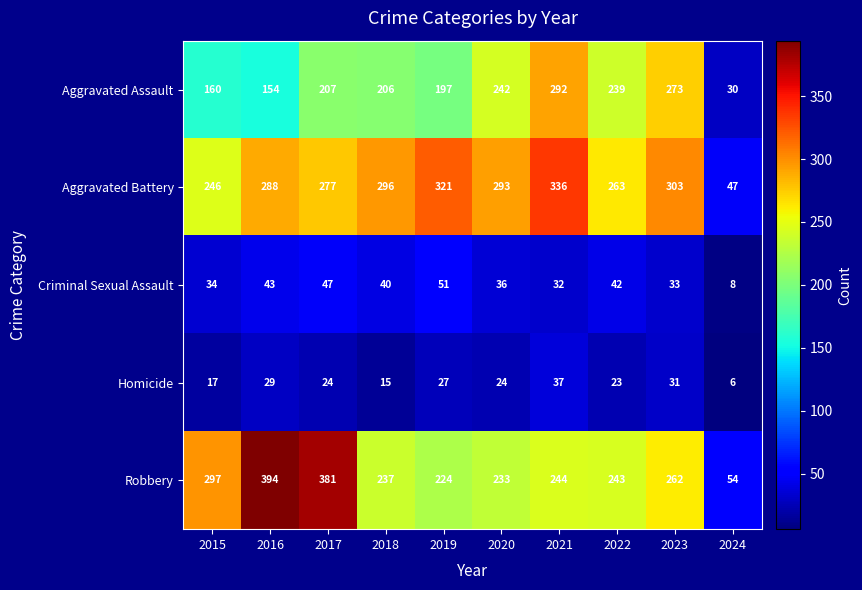

True or false: Criminal Sexual Assault has a value of 12 at 2024.

False